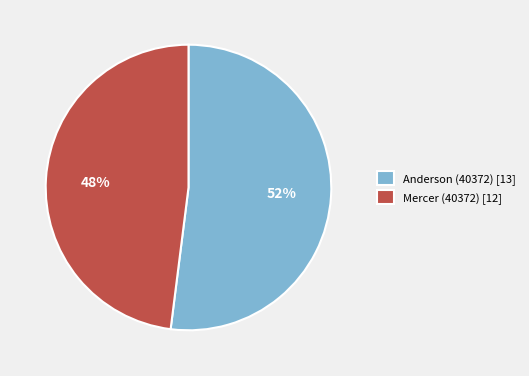

What percentage is the Anderson (40372) slice, to the nearest percent?

52%